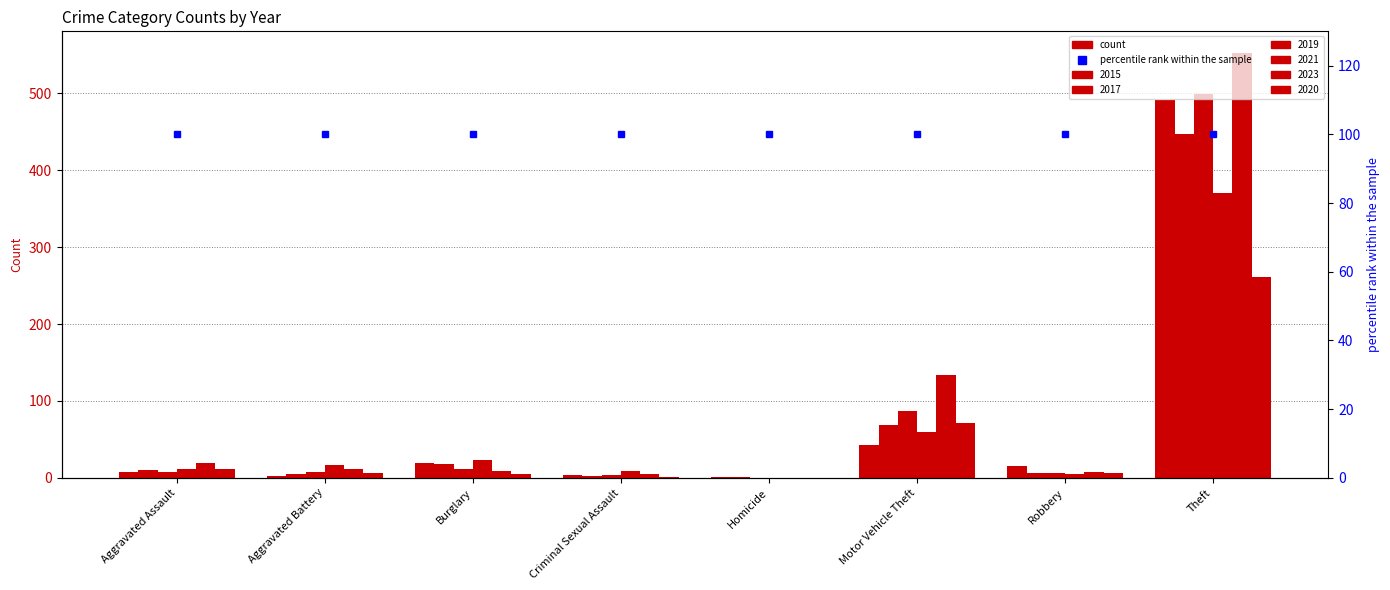

How many bars are there in total?

48